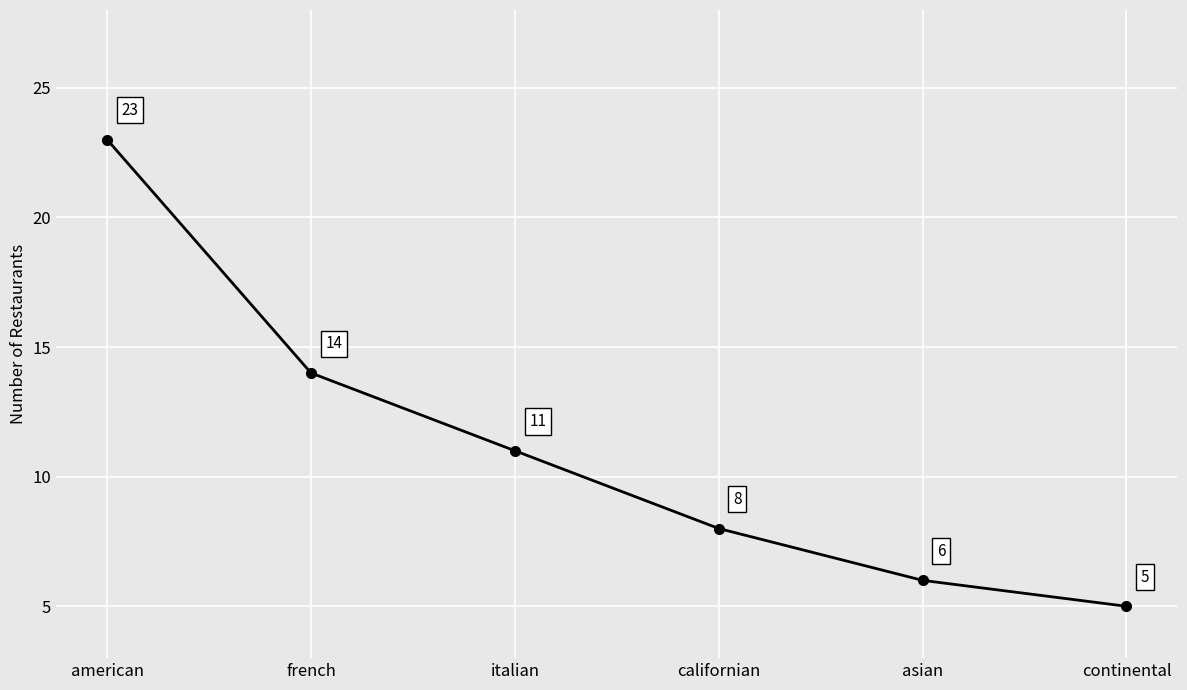

What is the change in value from french to continental?

-9